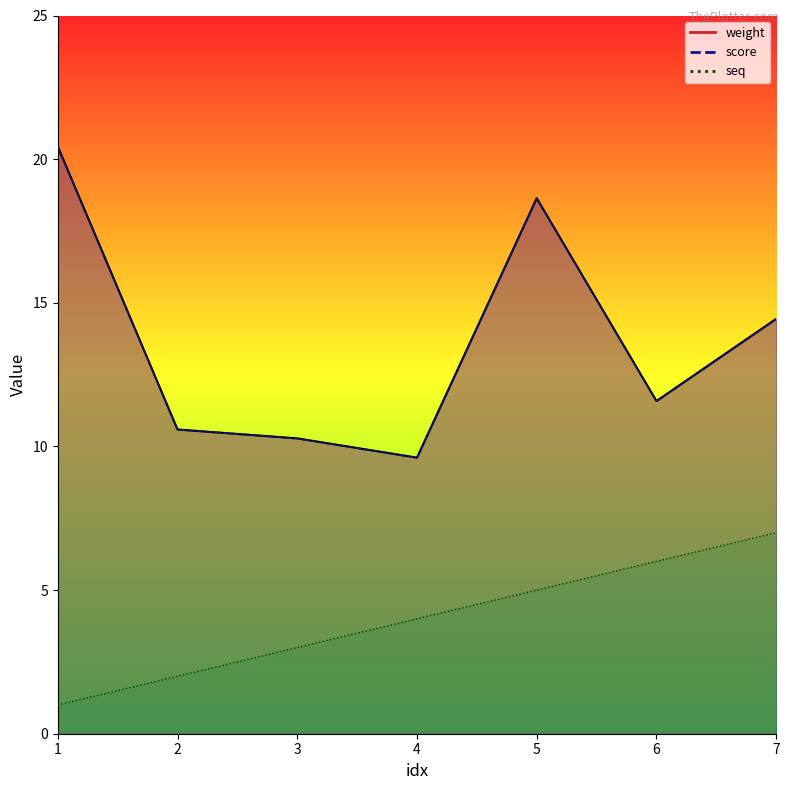

What is the total value across all series at 1?

41.9